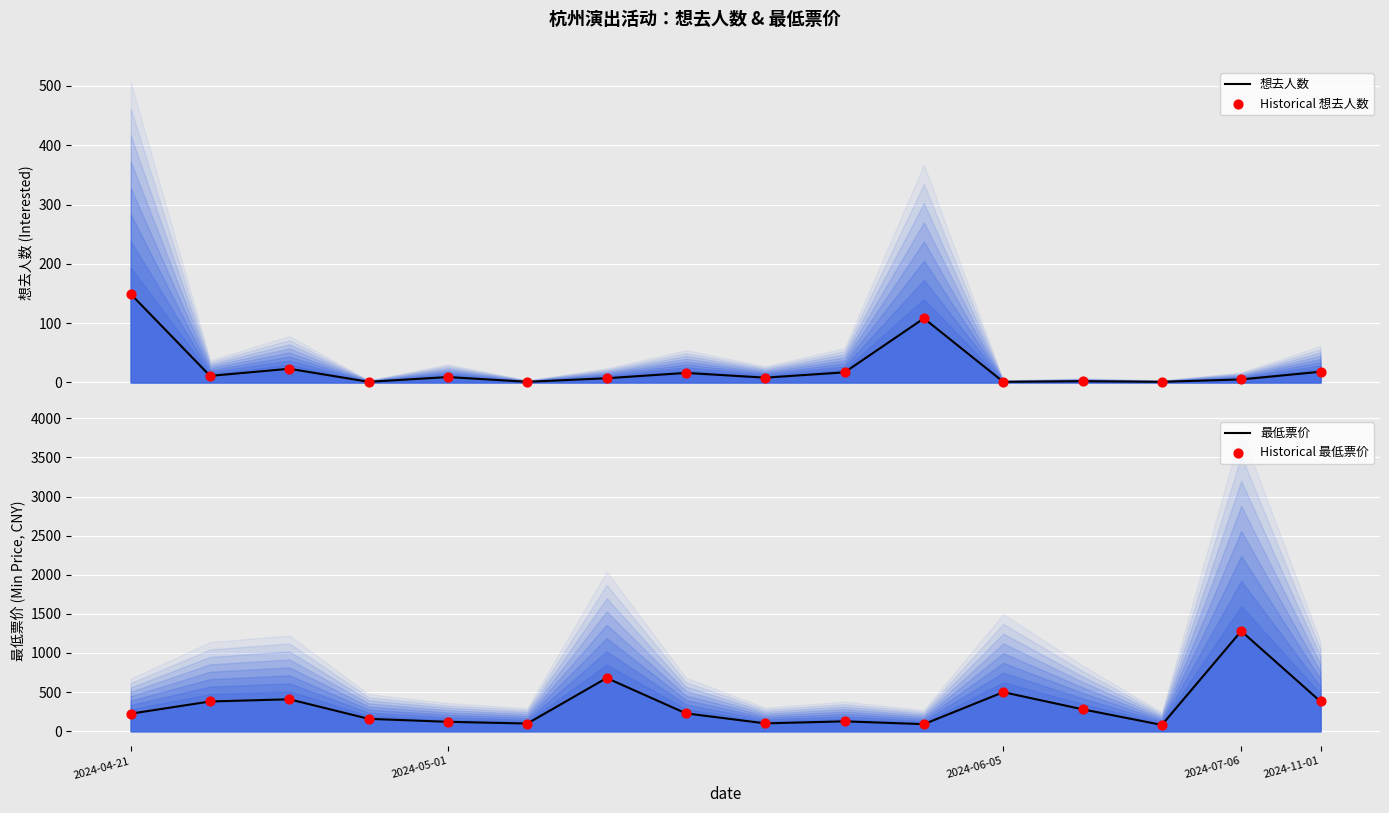

Which series contains the highest Y value?

最低票价 Line